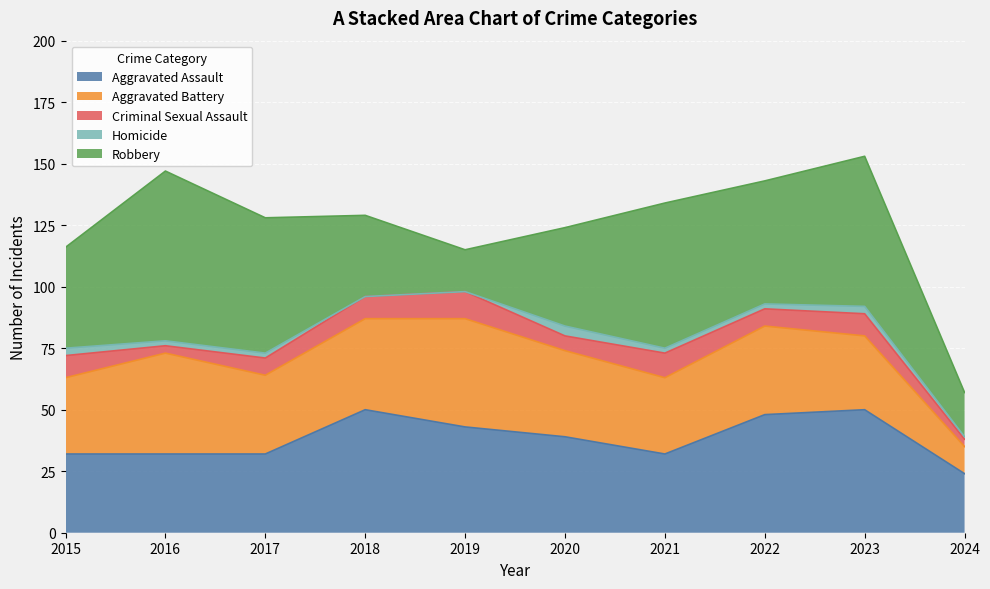

The value of Aggravated Battery at 2019 is 44. True or false?

True